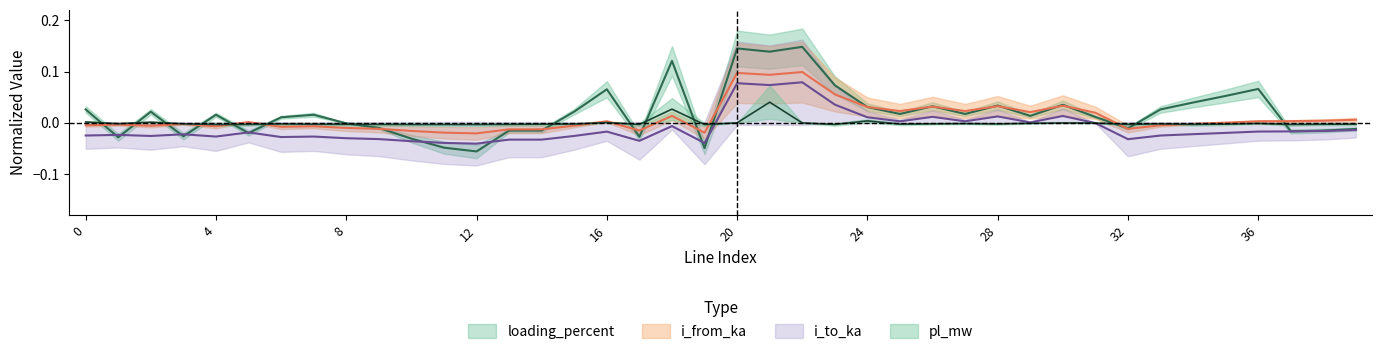

At how many categories does at least one series exceed 0?

28